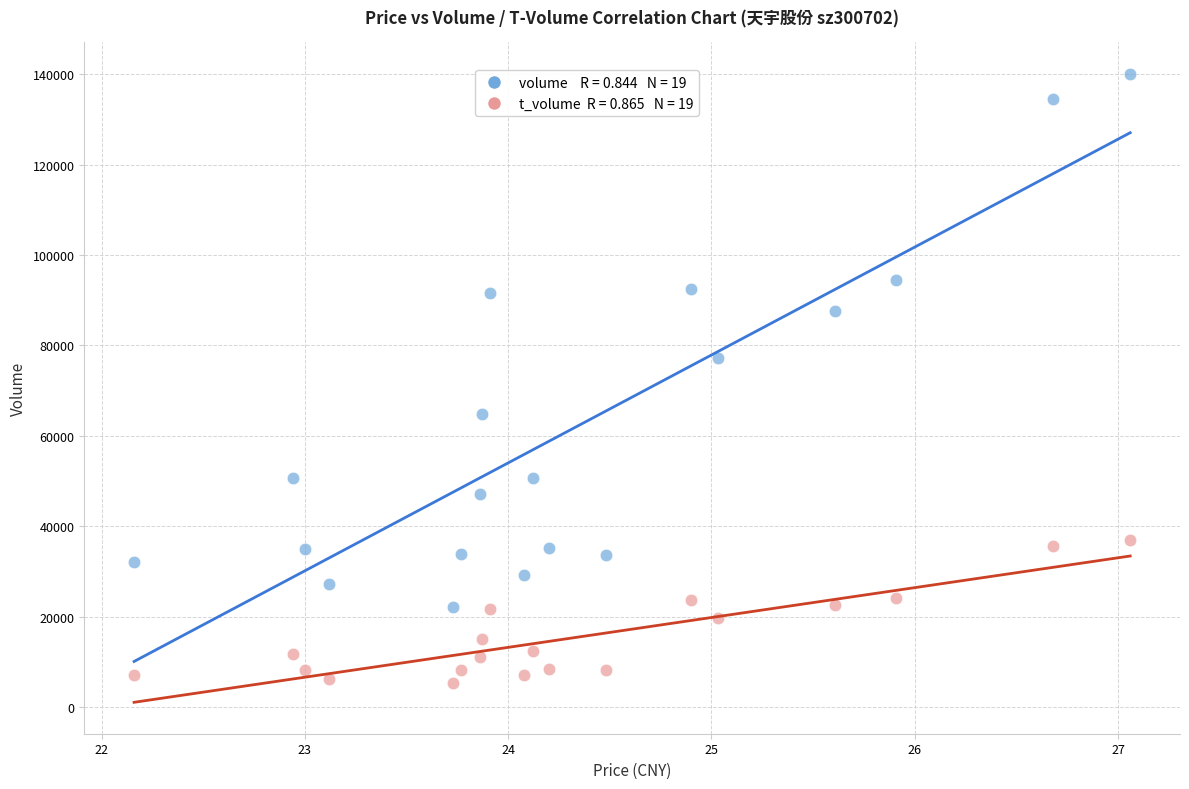

Across all data points, what is the range of Y values (max minus min)?

134821